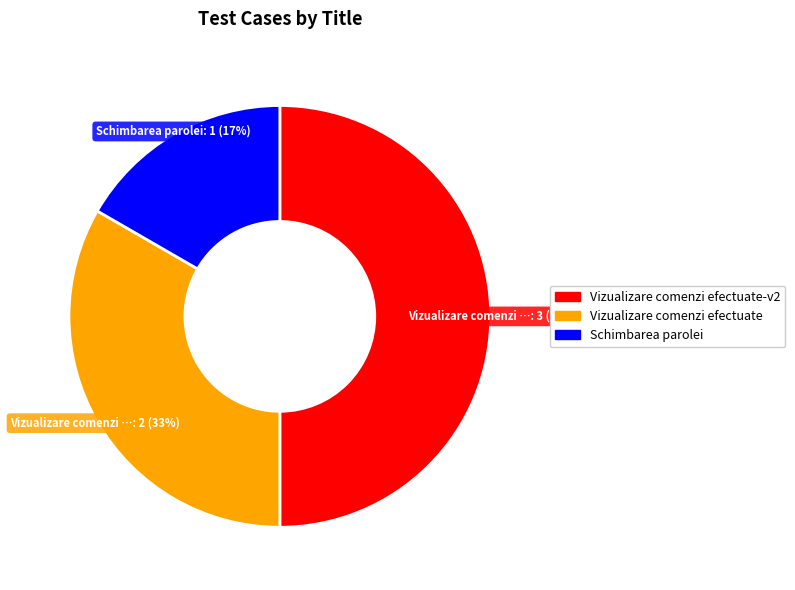

To the nearest percent, what portion does Vizualizare comenzi efectuate represent?

33%